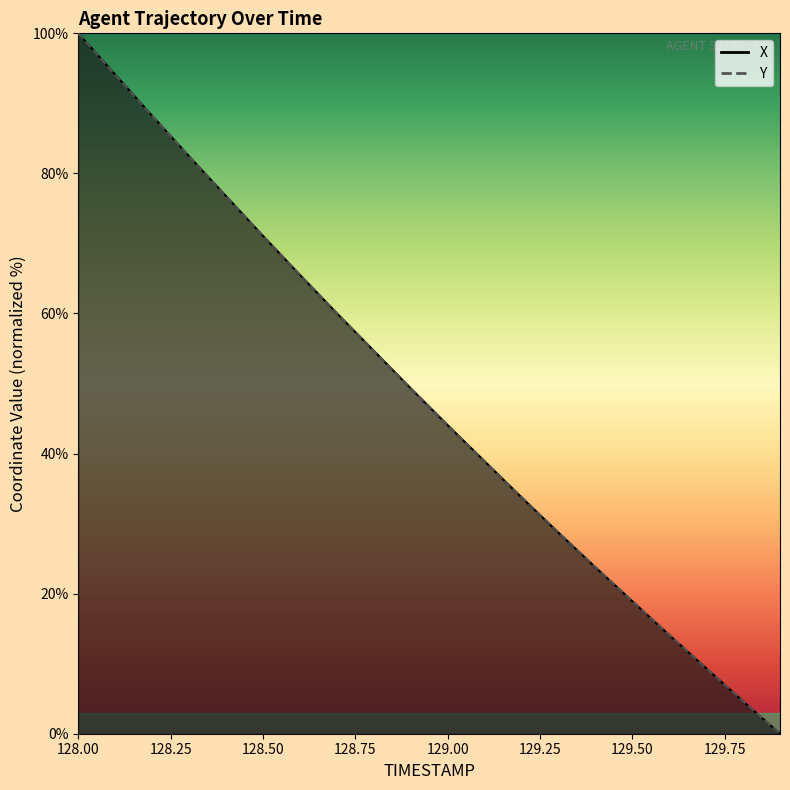

What position from the right is 129.0?

10